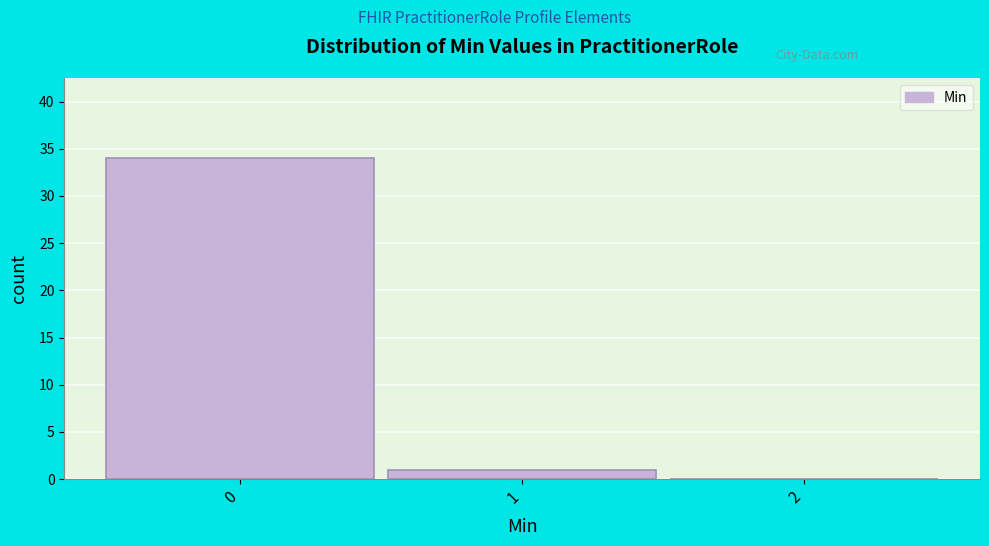

How tall is the bar that spans 0.5 to 1.5 on the x-axis? The values are not printed on the chart, so give them approximately, as read against the axis.

1